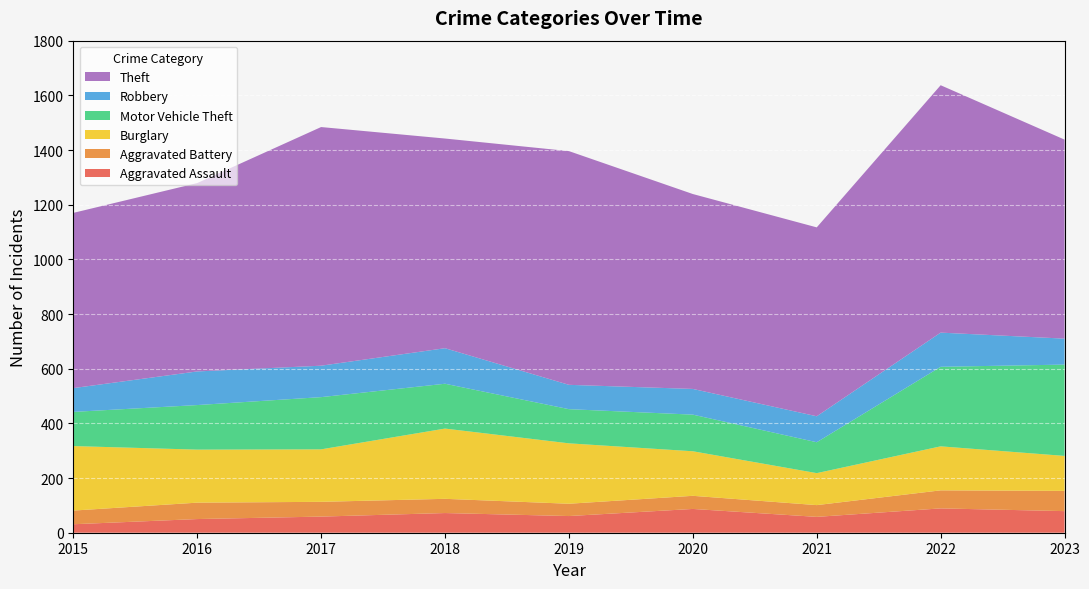

Reading left to right, extract all data points from this chart.

Aggravated Assault: 2015=31	2016=50	2017=59	2018=72	2019=61	2020=87	2021=58	2022=89	2023=79
Aggravated Battery: 2015=50	2016=60	2017=54	2018=52	2019=45	2020=48	2021=43	2022=66	2023=74
Burglary: 2015=236	2016=194	2017=192	2018=257	2019=221	2020=163	2021=117	2022=161	2023=128
Motor Vehicle Theft: 2015=125	2016=163	2017=191	2018=164	2019=125	2020=134	2021=113	2022=291	2023=334
Robbery: 2015=87	2016=123	2017=115	2018=130	2019=89	2020=94	2021=95	2022=125	2023=95
Theft: 2015=641	2016=689	2017=873	2018=767	2019=855	2020=713	2021=691	2022=905	2023=728